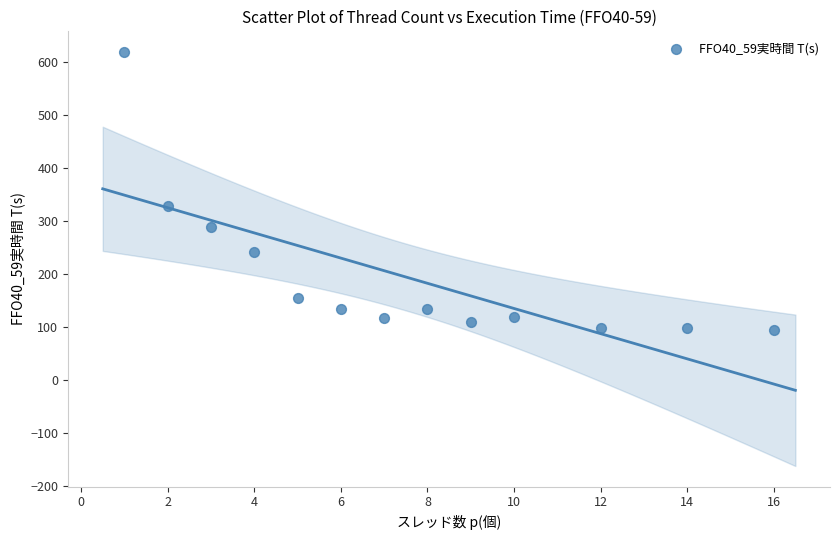

What is the range of Y values (max minus min)?

525.3